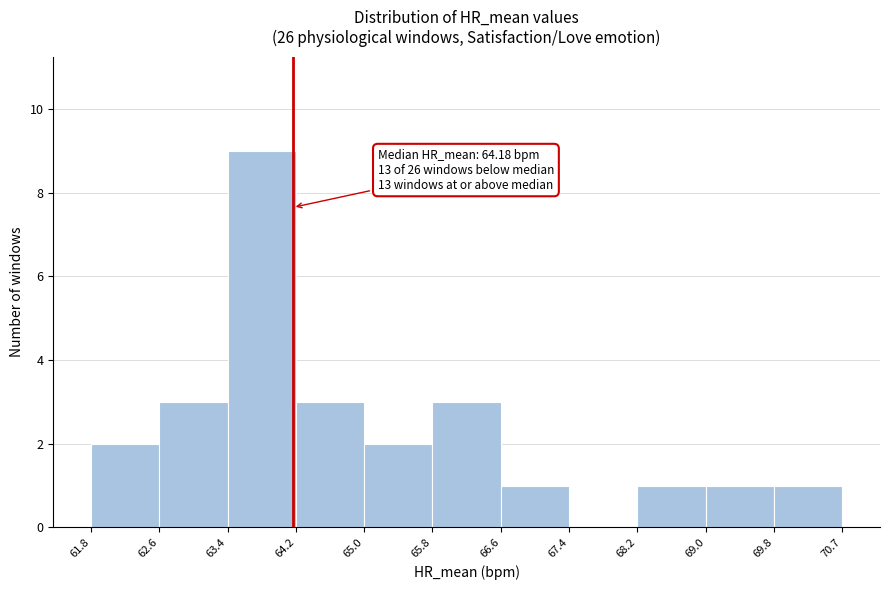

Which range on the x-axis has the tallest bar?

63.4 to 64.2